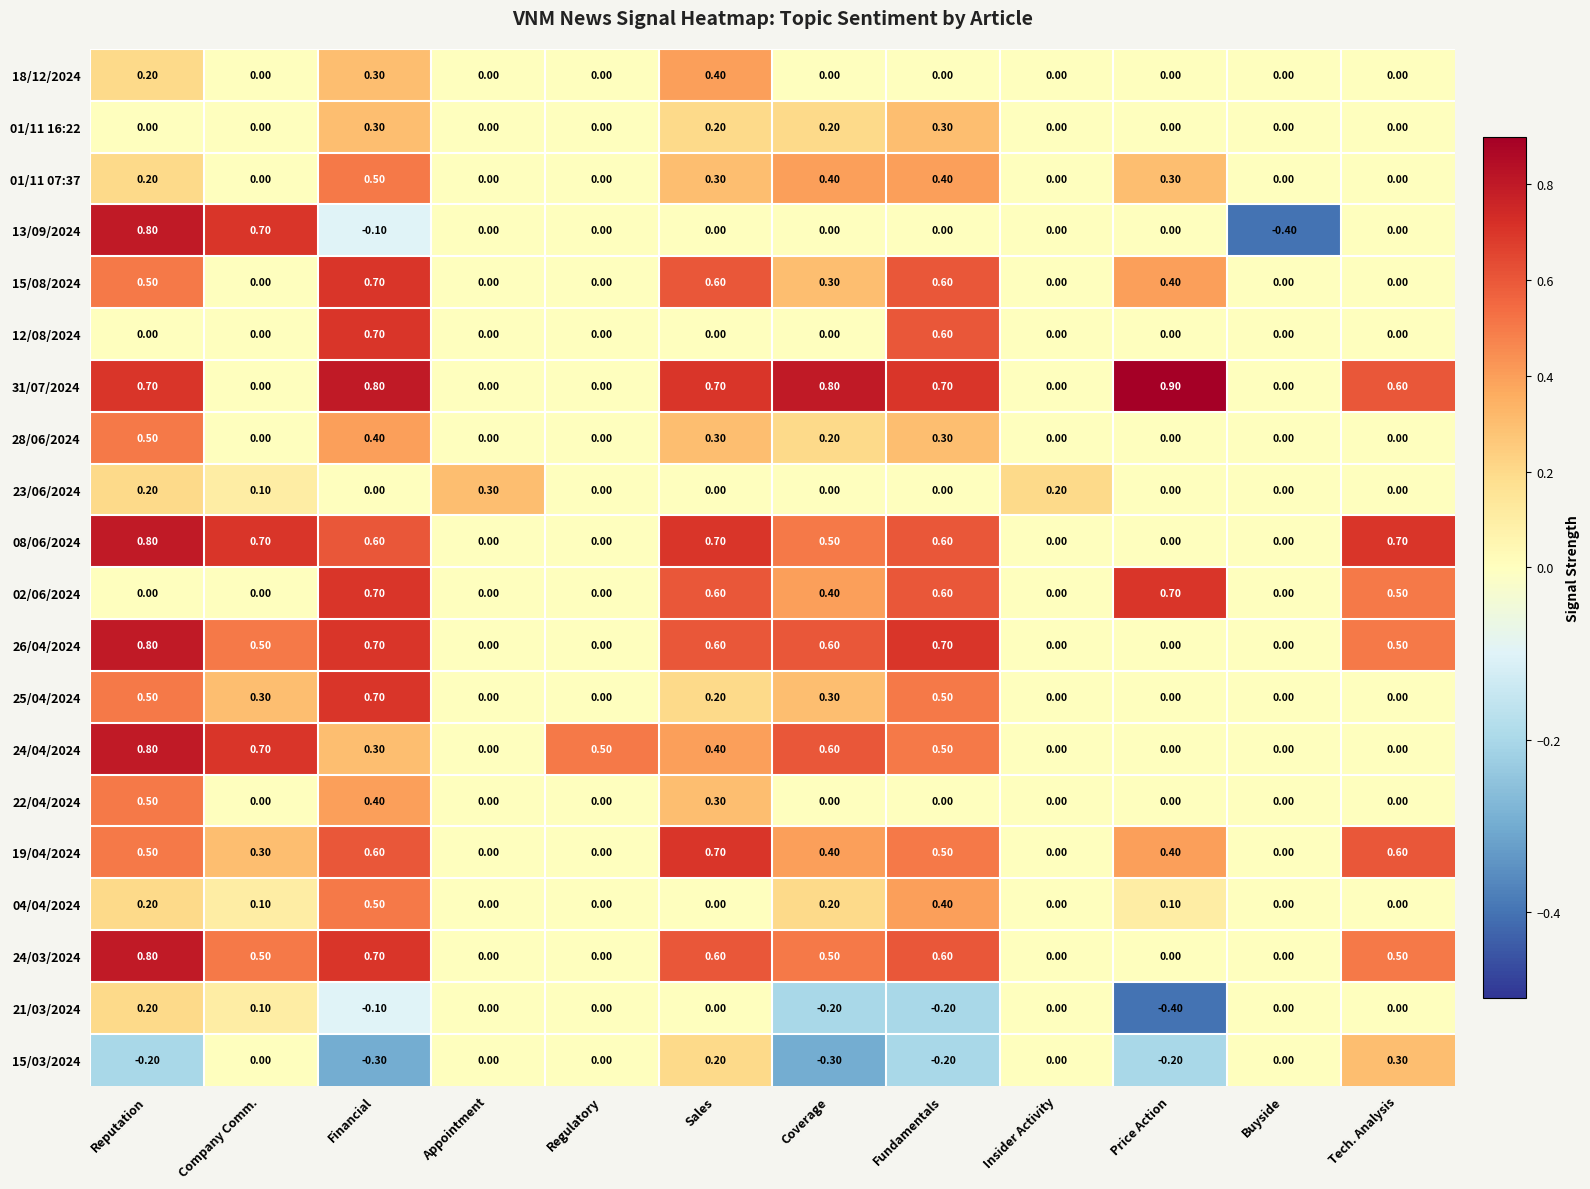

What is the difference between the highest and lowest values at Financial?

1.1